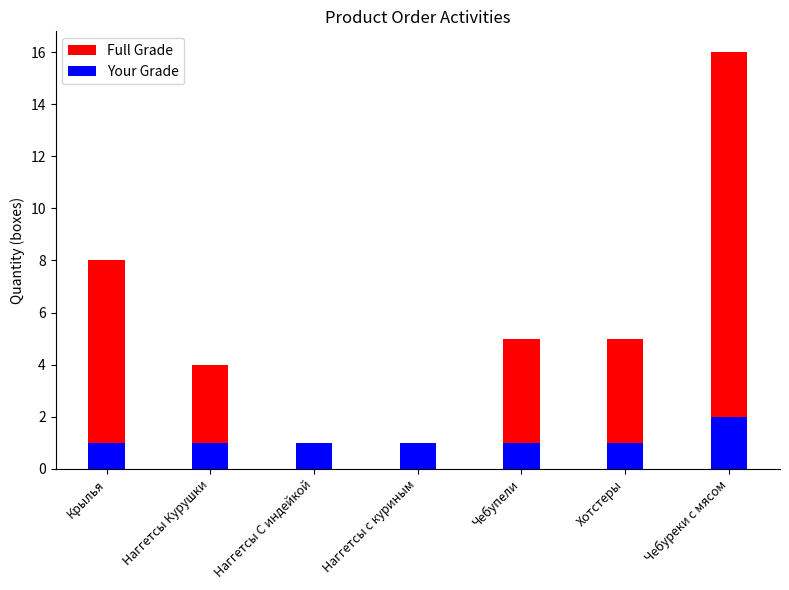

List the series in order of their overall mean, lowest first.

Your Grade, Full Grade